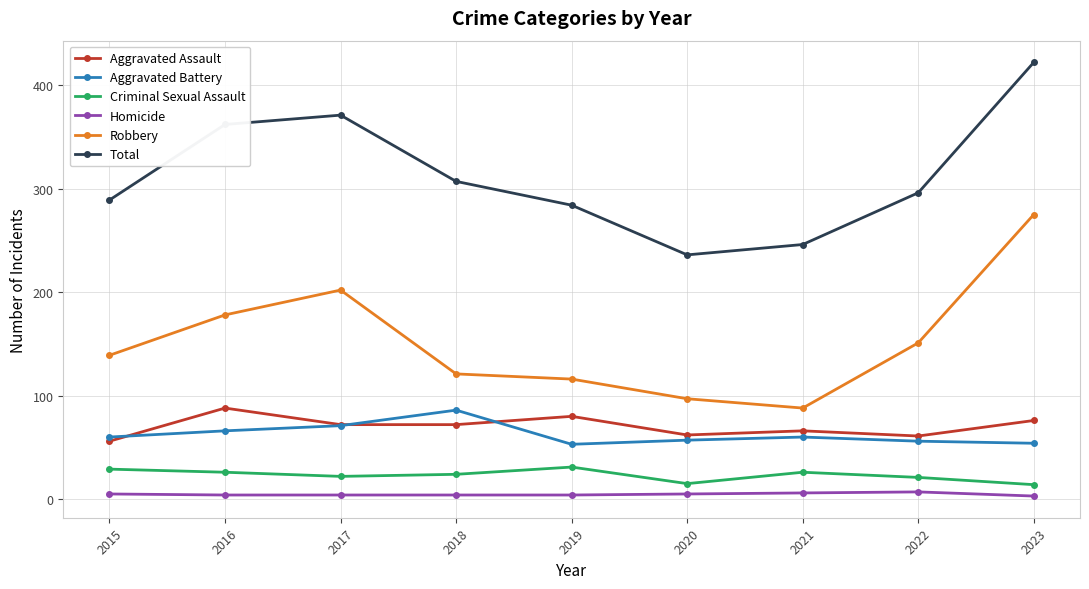

True or false: Aggravated Battery and Homicide intersect in this chart.

False